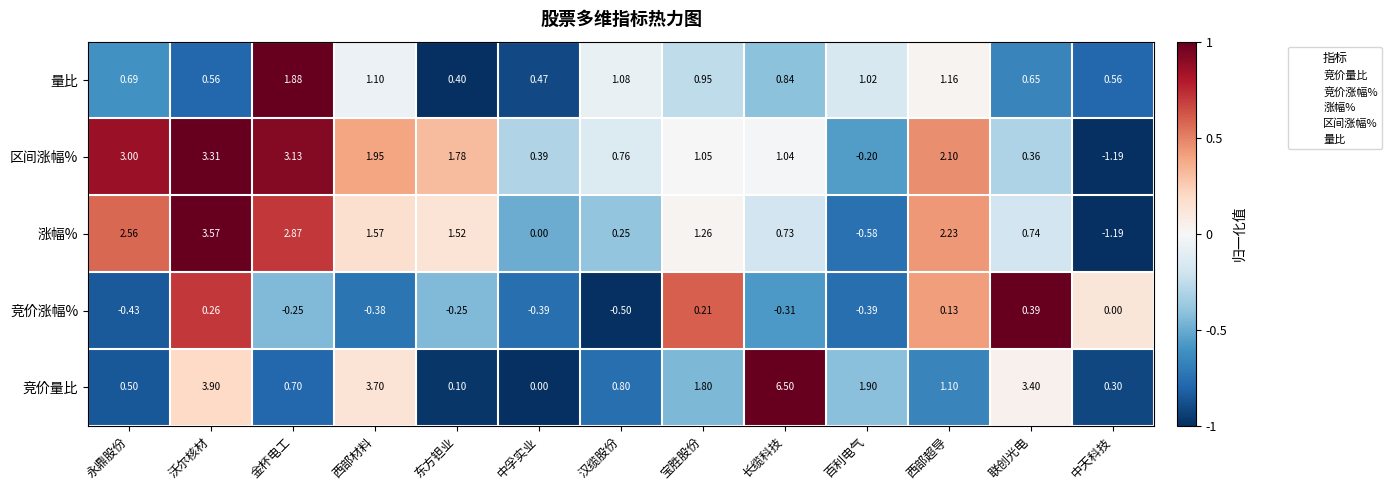

At which category is the sum across all series the highest?

沃尔核材